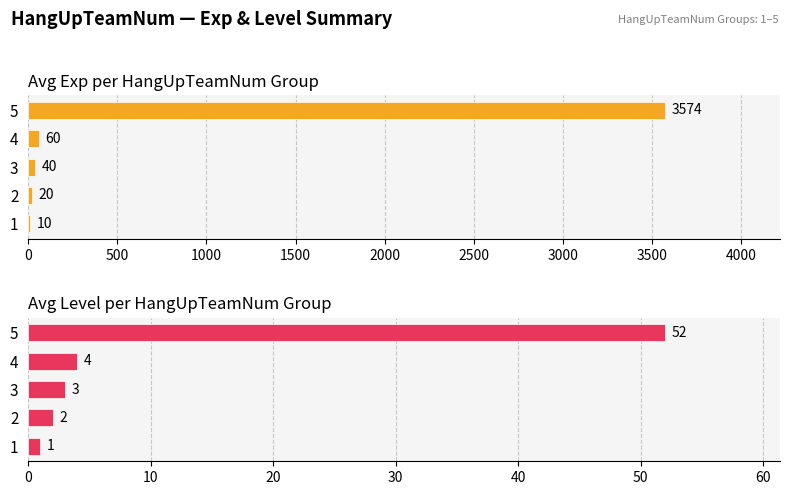

How many series are shown in this chart?

2